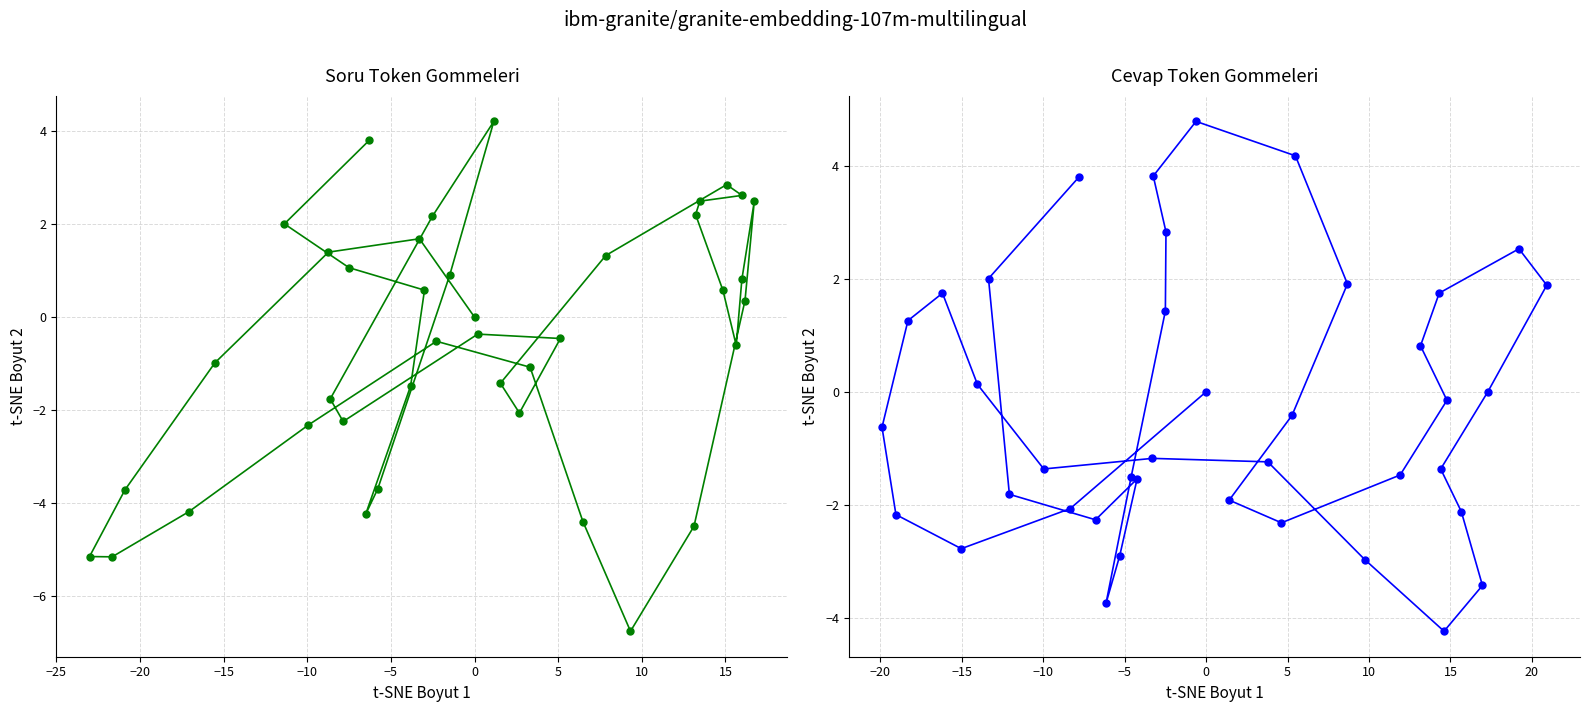

How many lines are shown in the chart?

2